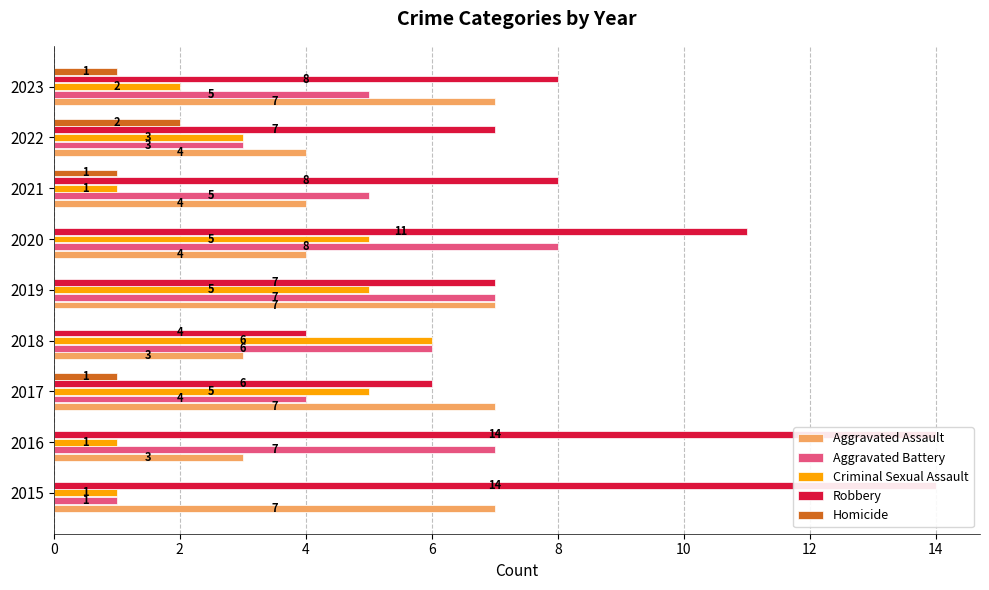

Count the Homicide values in the range 0 to 1.

8